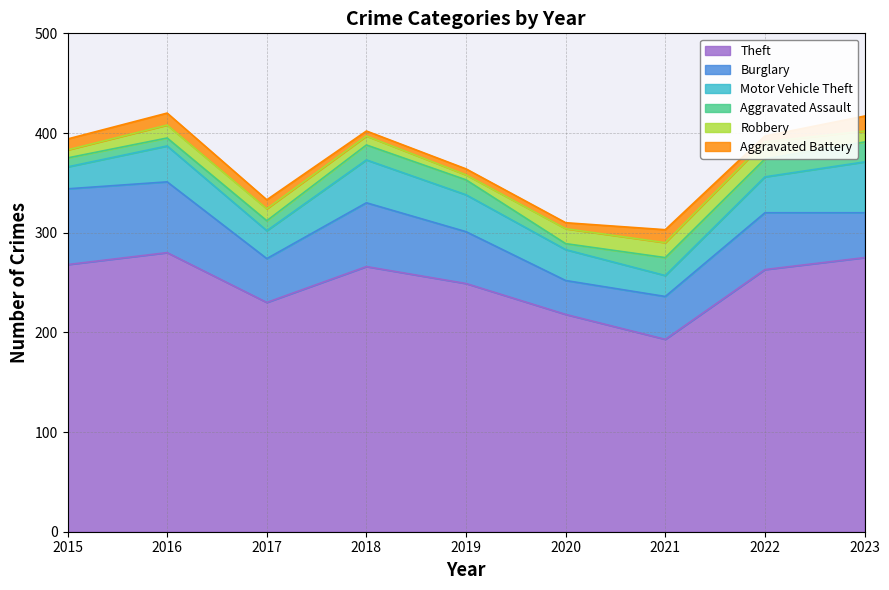

Reading left to right, list all the values displayed in this chart.

Theft: 268	280	230	266	249	218	193	263	275
Burglary: 76	71	44	64	52	34	43	57	45
Motor Vehicle Theft: 22	36	28	43	37	31	21	36	51
Aggravated Assault: 9	8	10	15	15	6	18	18	20
Robbery: 8	13	12	9	5	15	15	17	11
Aggravated Battery: 11	12	9	5	6	6	13	6	15